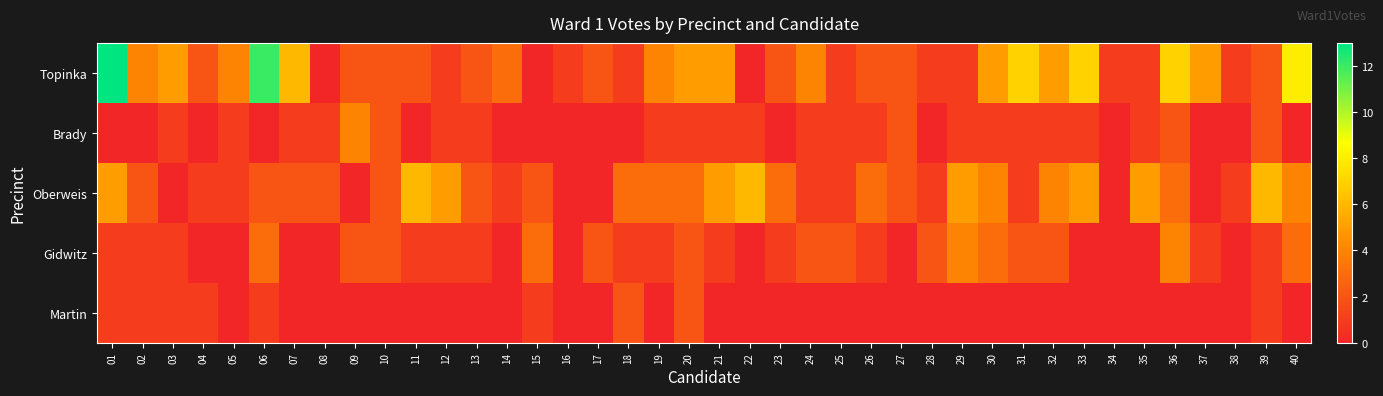

At 16, list the series in order from smallest to largest.

Brady, Oberweis, Gidwitz, Martin, Topinka